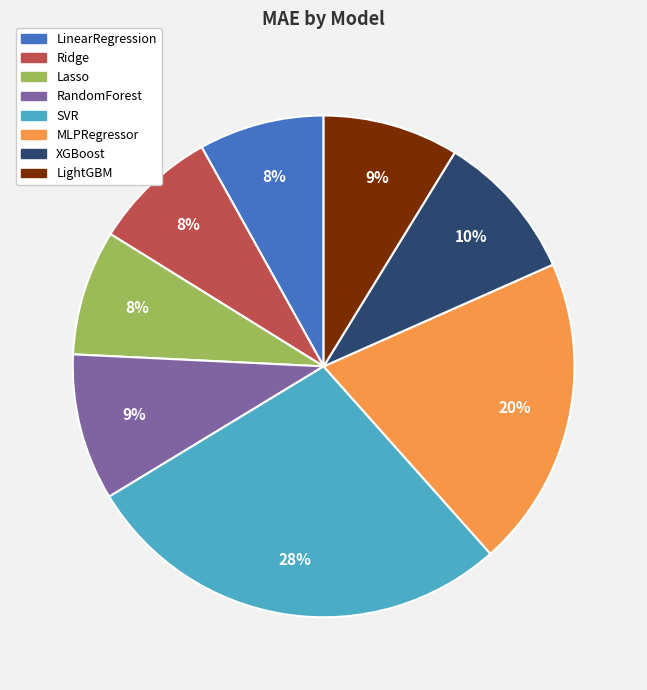

To the nearest percent, what portion does Lasso represent?

8%